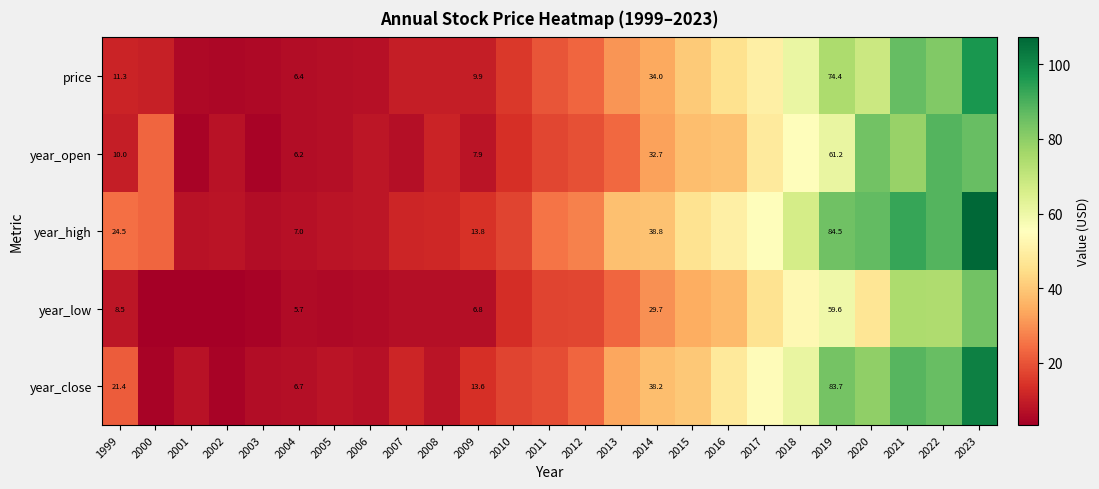

Rank the series at 1999 from lowest to highest value.

year_low, year_open, price, year_close, year_high